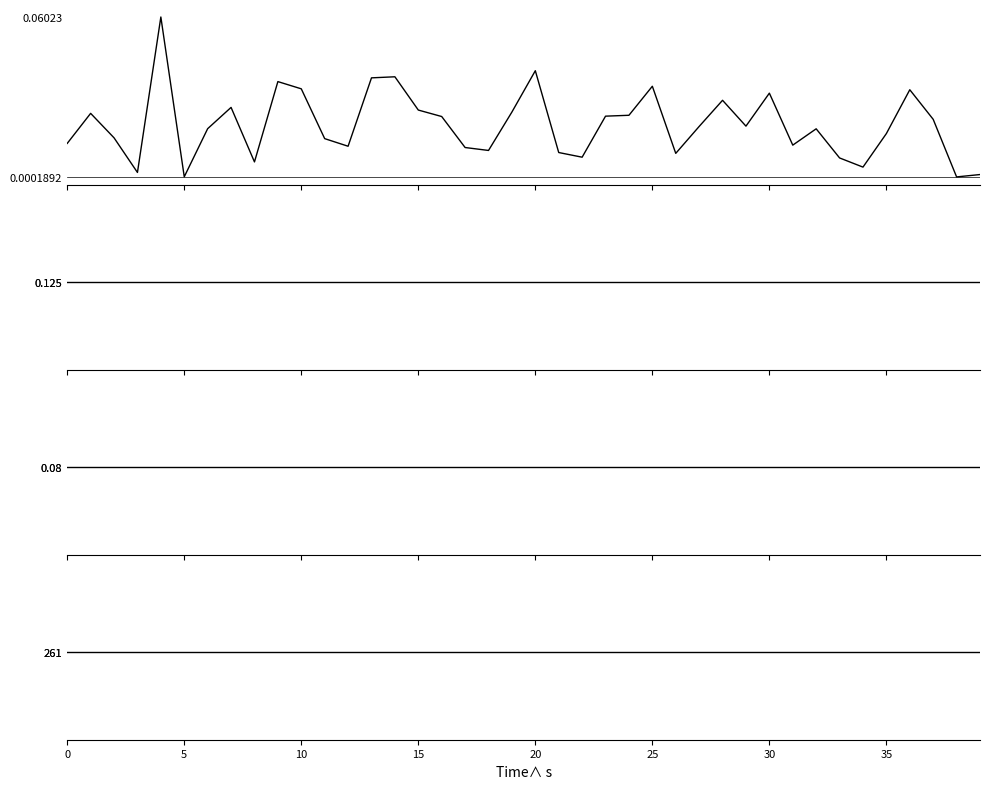

At which category does the chart reach its peak across all series?

15